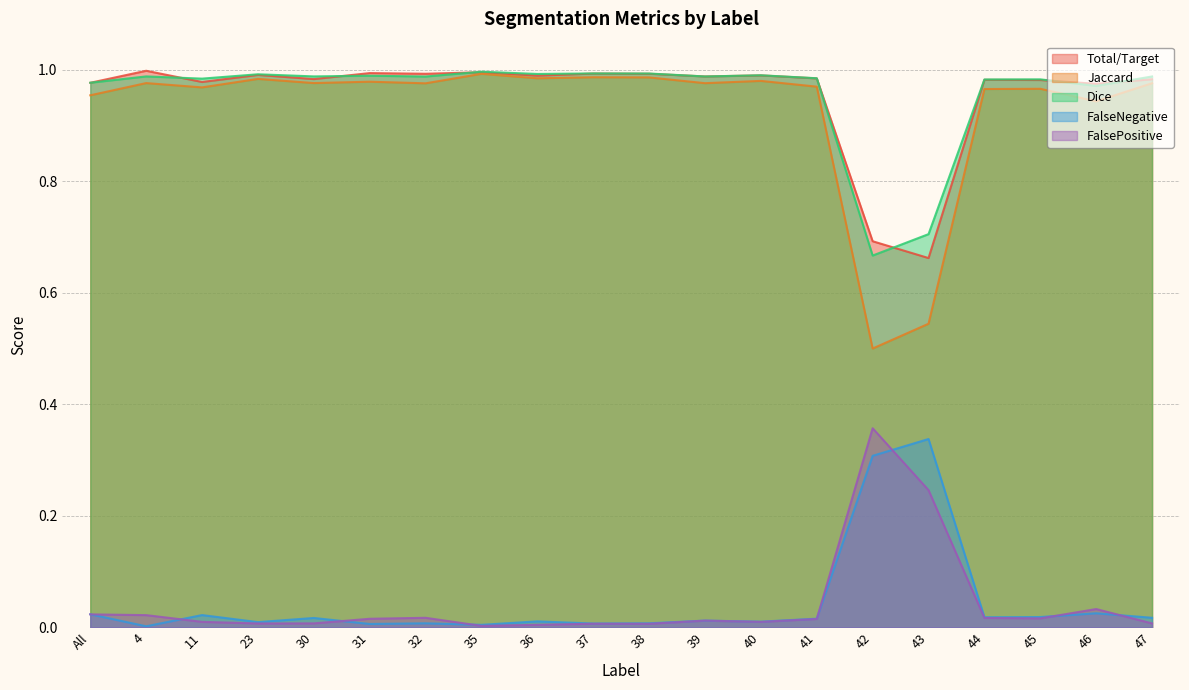

What are all the series names shown in the legend?

Total/Target, Jaccard, Dice, FalseNegative, FalsePositive